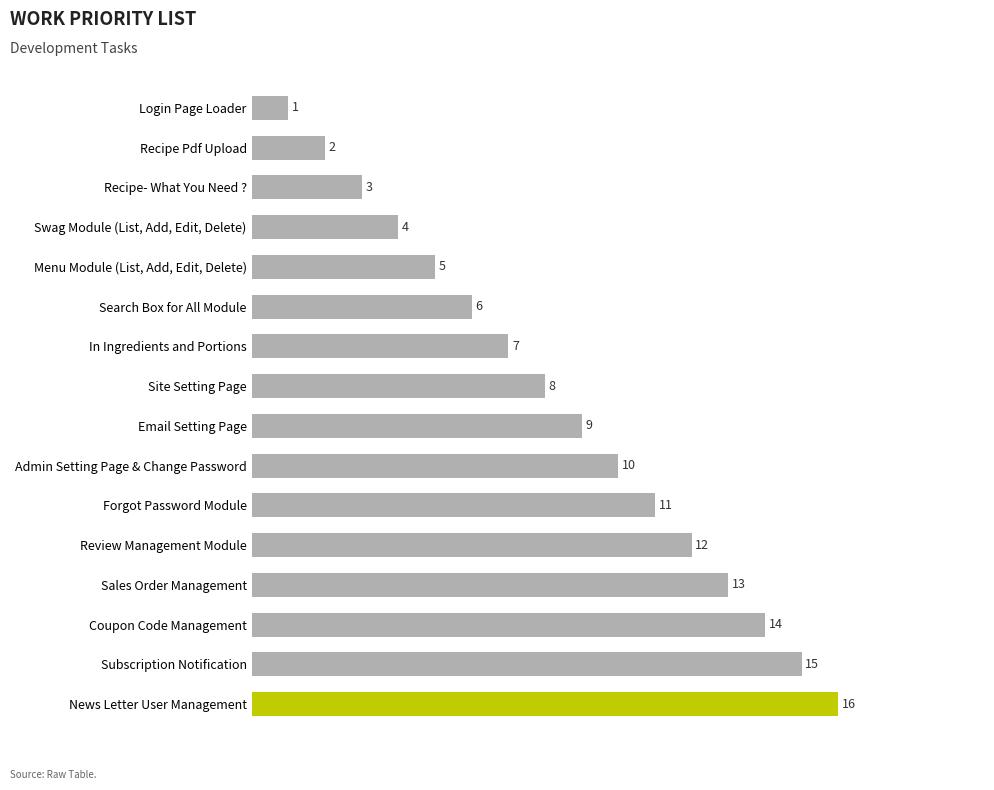

What is the greatest value displayed?

16